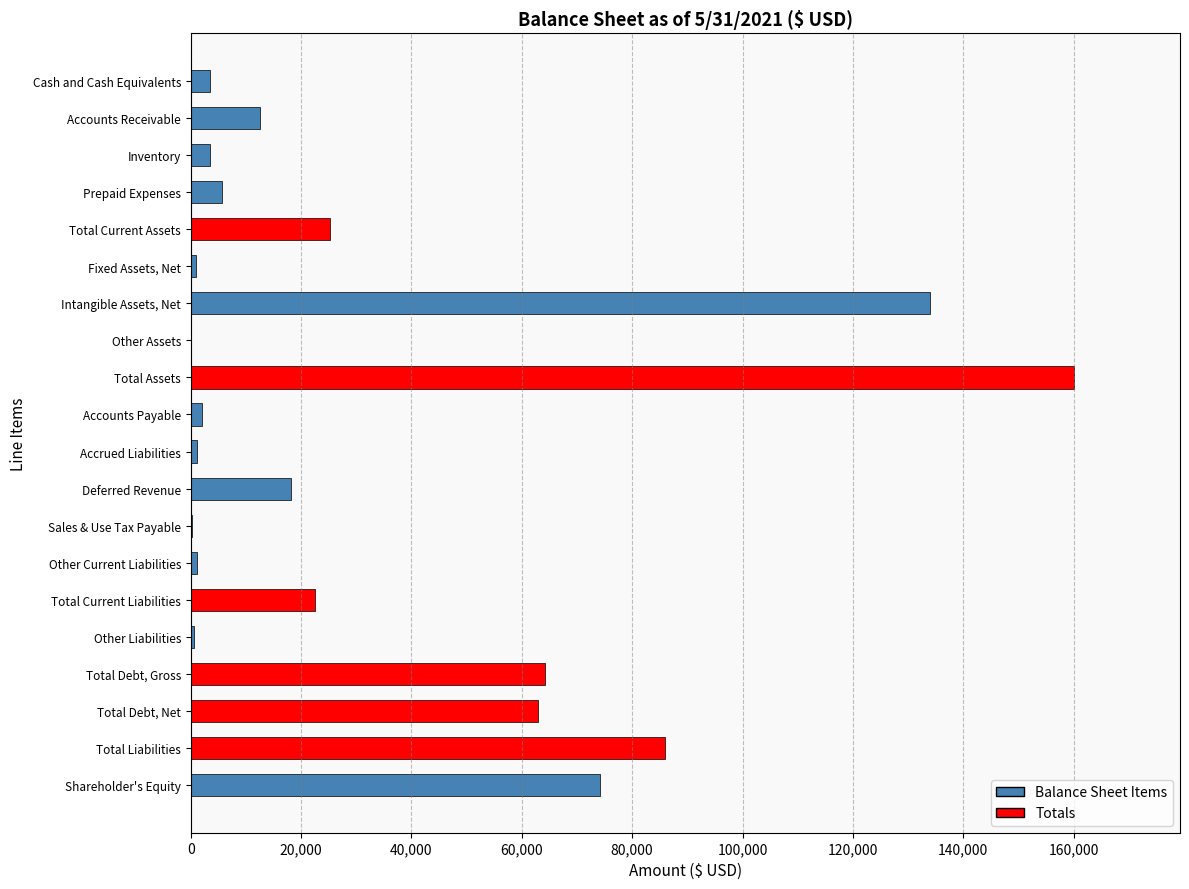

What is the ratio of the value at Deferred Revenue to the value at Total Current Liabilities?

0.8